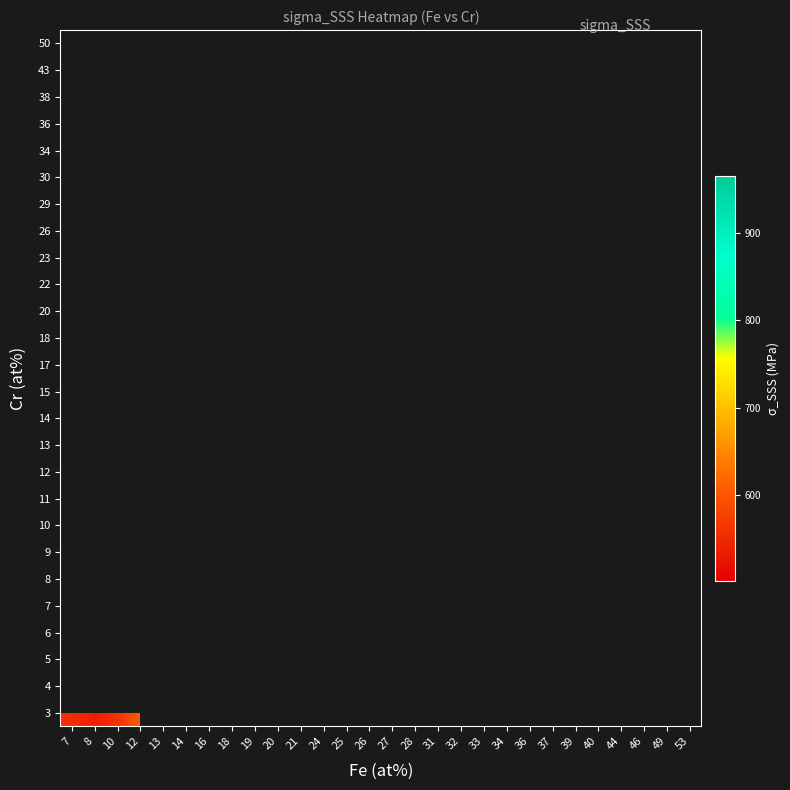

What is the greatest value displayed?

965.8